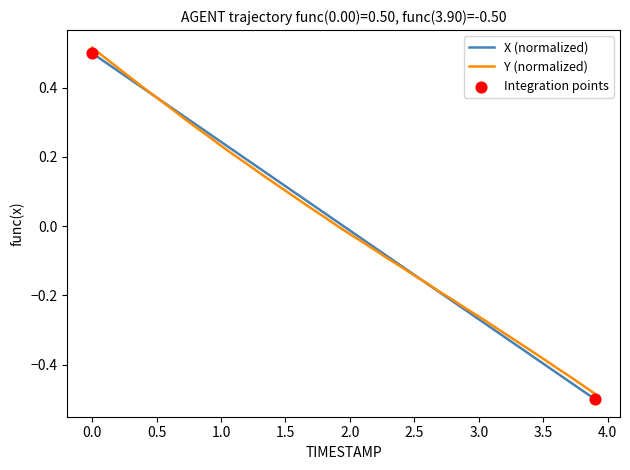

At how many categories does at least one series exceed 0?

20